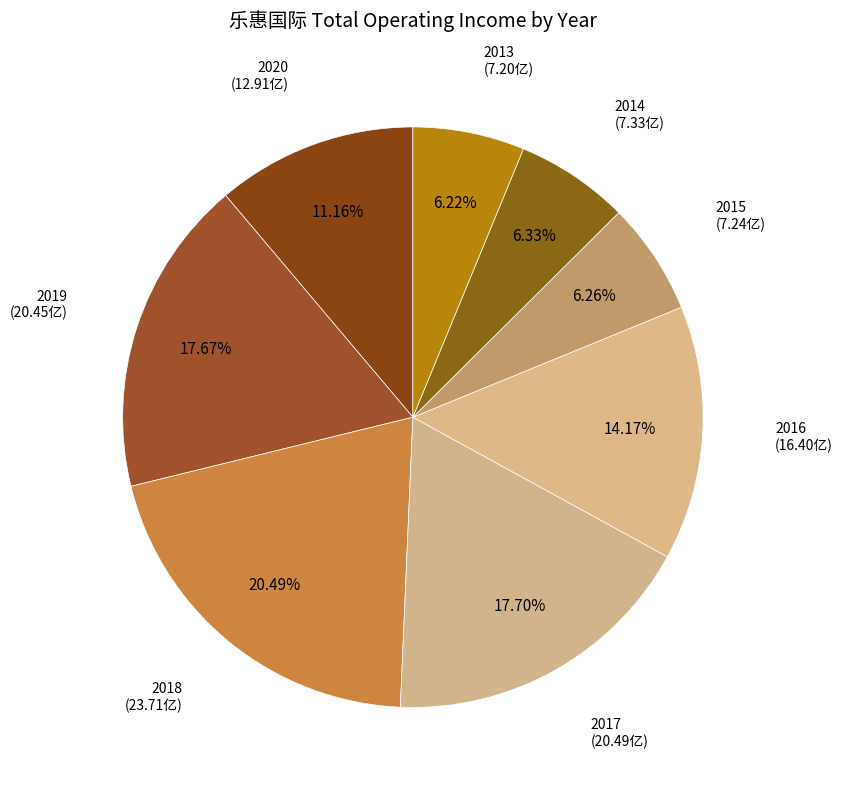

Count the number of slices in the pie.

8